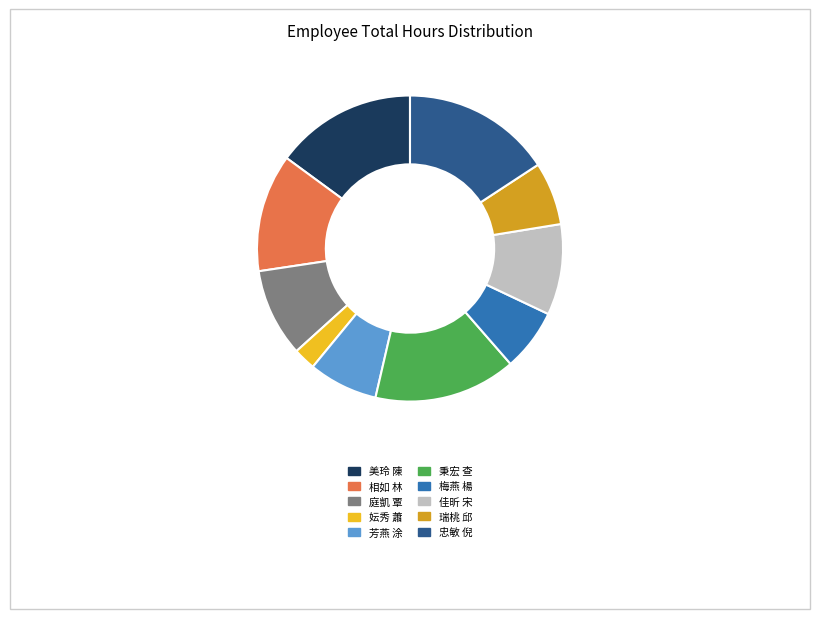

Does any single category account for the majority?

No